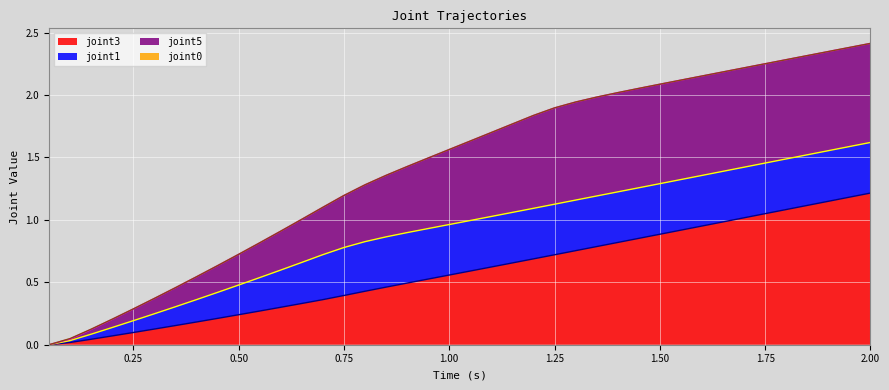

Is it true that joint3 equals 1.5 at 36?

False